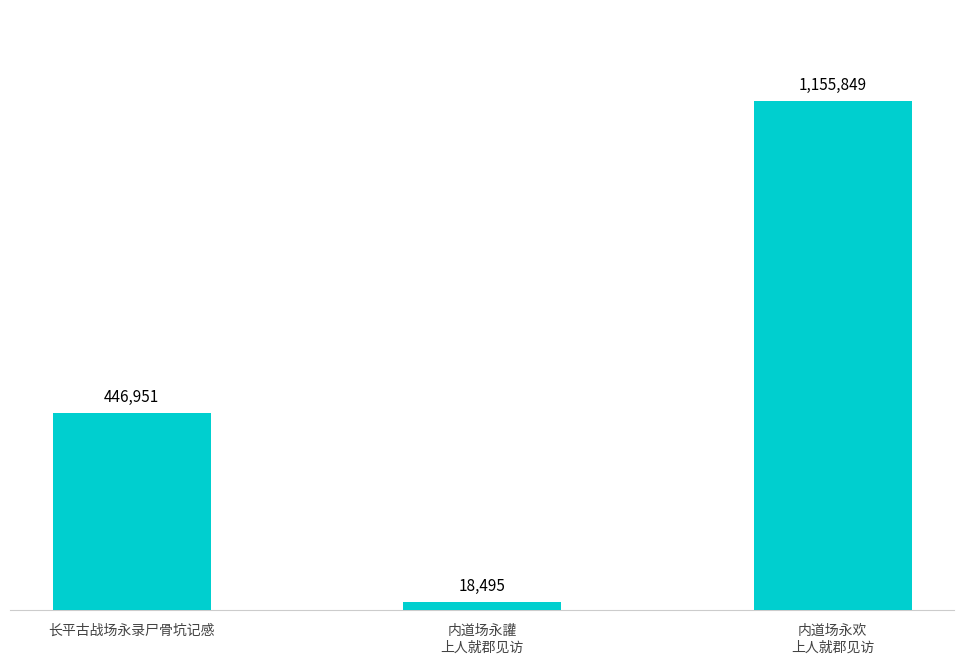

Read the value at 内道场永欢
上人就郡见访.

1155849